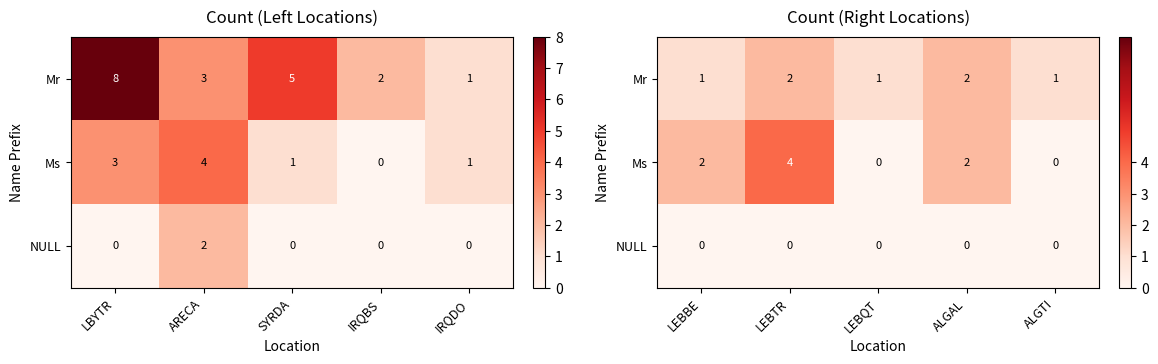

Is the value of Mr at LEBTR greater than the value of Ms at LEBBE?

No